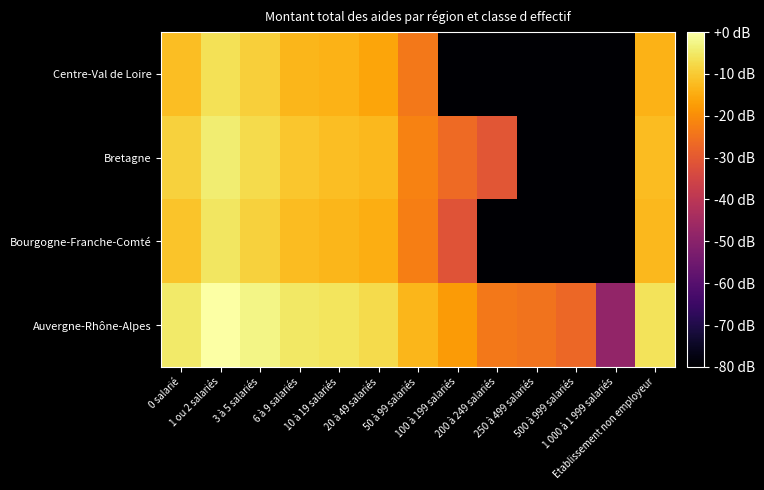

Reading left to right, extract all data points from this chart.

Auvergne-Rhône-Alpes: 0 salarié=-4.9	1 ou 2 salariés=0.0	3 à 5 salariés=-2.5	6 à 9 salariés=-5.3	10 à 19 salariés=-5.8	20 à 49 salariés=-7.5	50 à 99 salariés=-13.2	100 à 199 salariés=-17.6	200 à 249 salariés=-23.8	250 à 499 salariés=-24.7	500 à 999 salariés=-26.9	1 000 à 1 999 salariés=-48.1	Etablissement non employeur=-6.2
Bourgogne-Franche-Comté: 0 salarié=-11.0	1 ou 2 salariés=-5.6	3 à 5 salariés=-8.8	6 à 9 salariés=-12.4	10 à 19 salariés=-13.2	20 à 49 salariés=-14.4	50 à 99 salariés=-22.5	100 à 199 salariés=-31.3	200 à 249 salariés=-80.0	250 à 499 salariés=-80.0	500 à 999 salariés=-80.0	1 000 à 1 999 salariés=-80.0	Etablissement non employeur=-13.0
Bretagne: 0 salarié=-8.8	1 ou 2 salariés=-4.3	3 à 5 salariés=-7.3	6 à 9 salariés=-10.8	10 à 19 salariés=-11.9	20 à 49 salariés=-13.0	50 à 99 salariés=-22.0	100 à 199 salariés=-26.3	200 à 249 salariés=-30.7	250 à 499 salariés=-80.0	500 à 999 salariés=-80.0	1 000 à 1 999 salariés=-80.0	Etablissement non employeur=-12.5
Centre-Val de Loire: 0 salarié=-12.0	1 ou 2 salariés=-6.5	3 à 5 salariés=-9.3	6 à 9 salariés=-13.2	10 à 19 salariés=-13.8	20 à 49 salariés=-16.1	50 à 99 salariés=-23.8	100 à 199 salariés=-80.0	200 à 249 salariés=-80.0	250 à 499 salariés=-80.0	500 à 999 salariés=-80.0	1 000 à 1 999 salariés=-80.0	Etablissement non employeur=-14.0